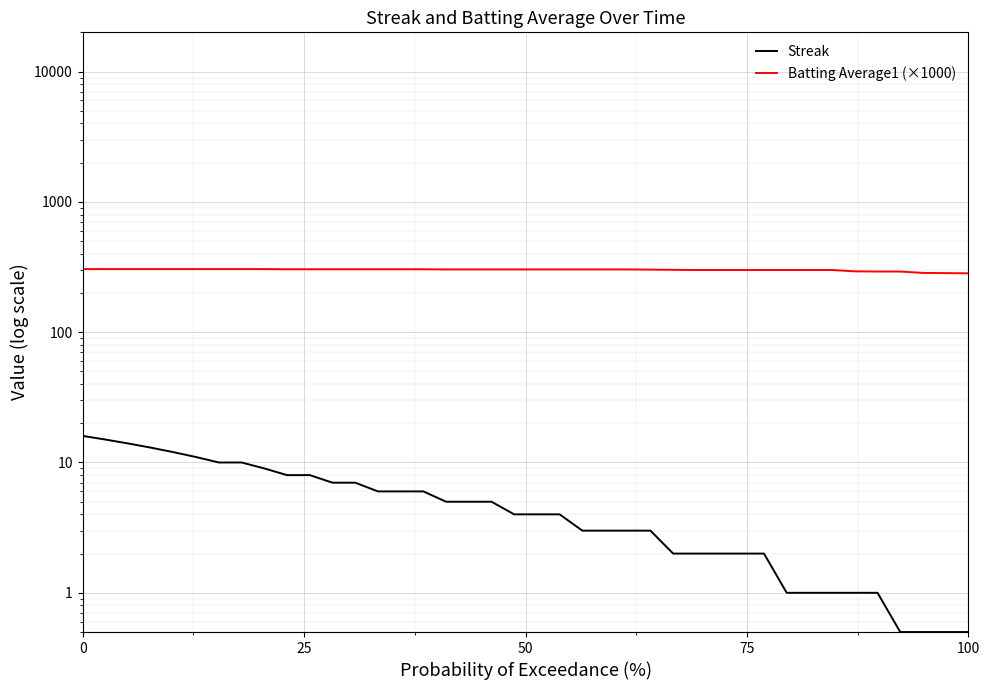

What is the lowest value of the Streak series?

0.5